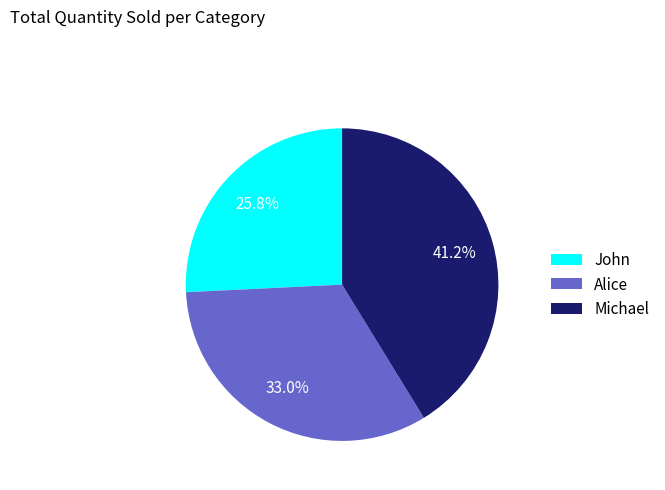

To the nearest percent, what is the average slice percentage?

33%